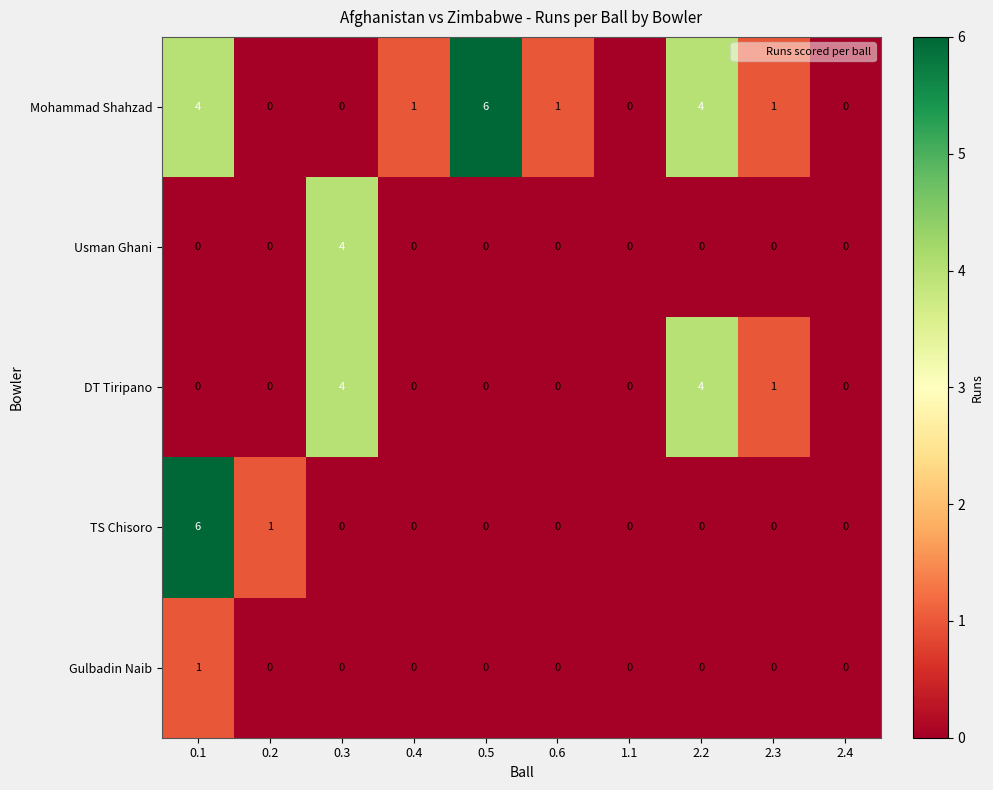

What is the highest value of the Mohammad Shahzad series?

6